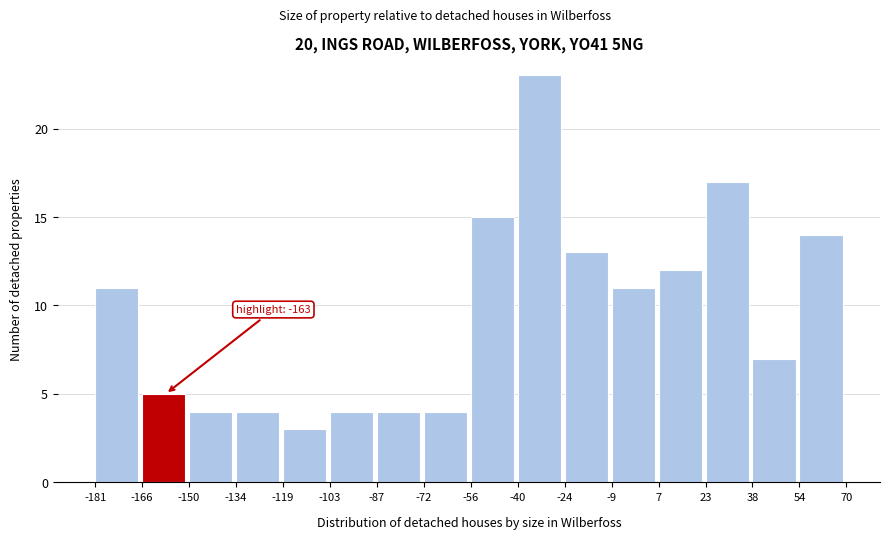

Over which range of the x-axis is the bar tallest?

-40 to -24